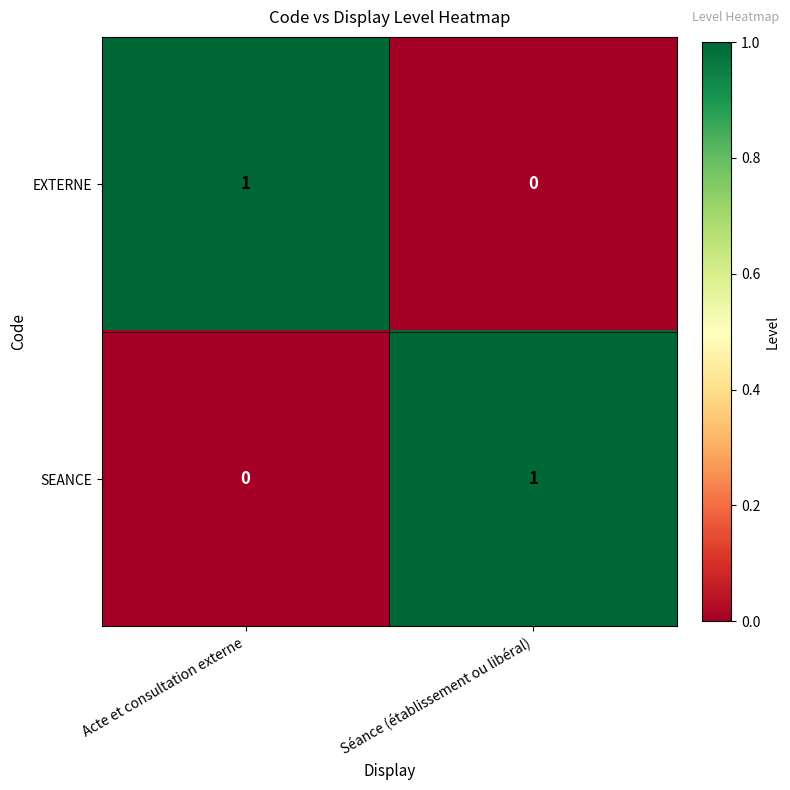

Is it true that SEANCE equals 2 at Séance (établissement ou libéral)?

False